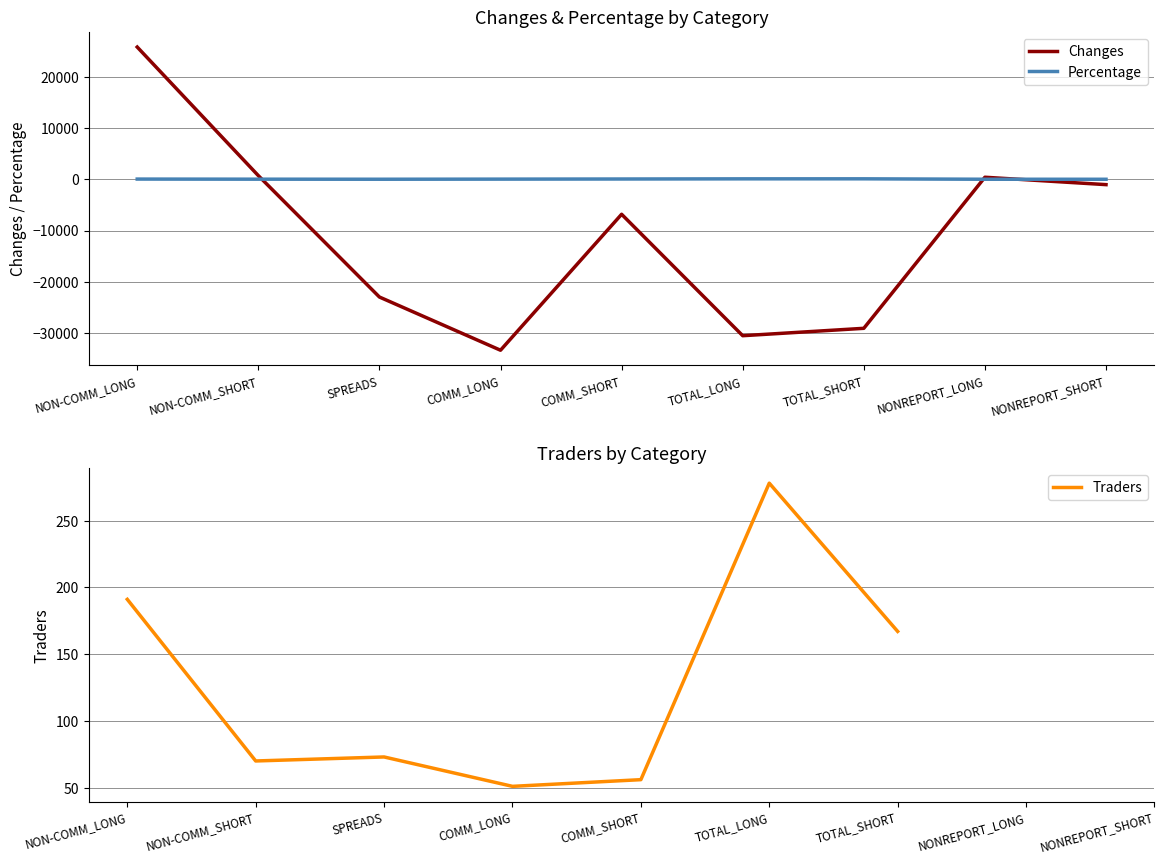

Rank the series by their maximum value, from lowest to highest.

Percentage, Traders, Changes